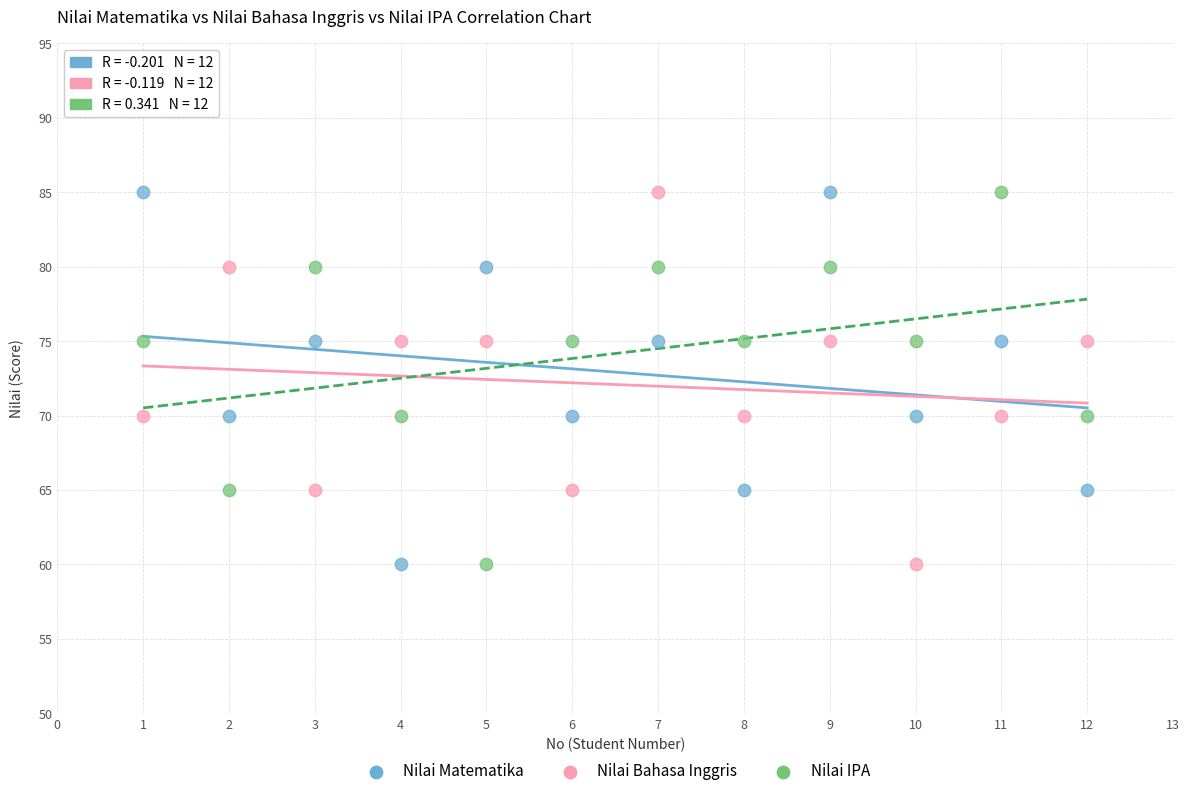

What is the X range (max minus min) for the scatter plot?

11